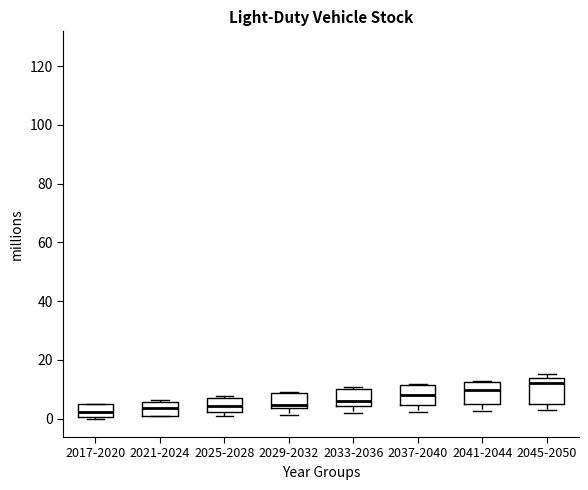

Which box has the highest median line?

2045-2050